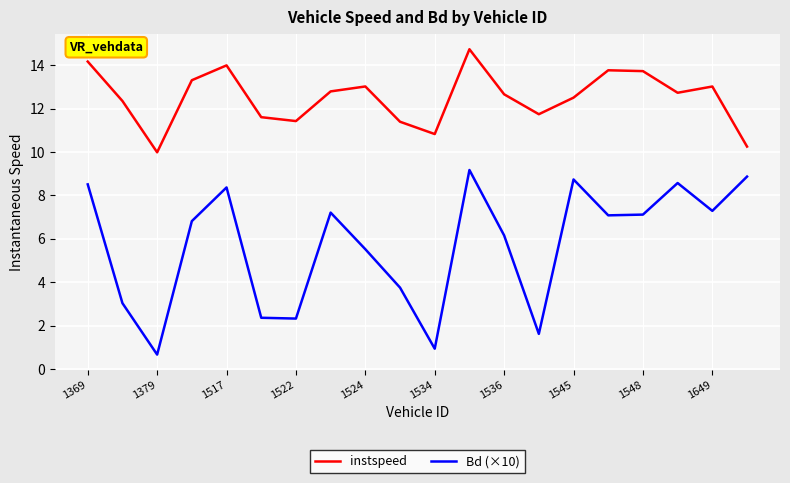

Which series has the largest range (max minus min)?

Bd (×10)